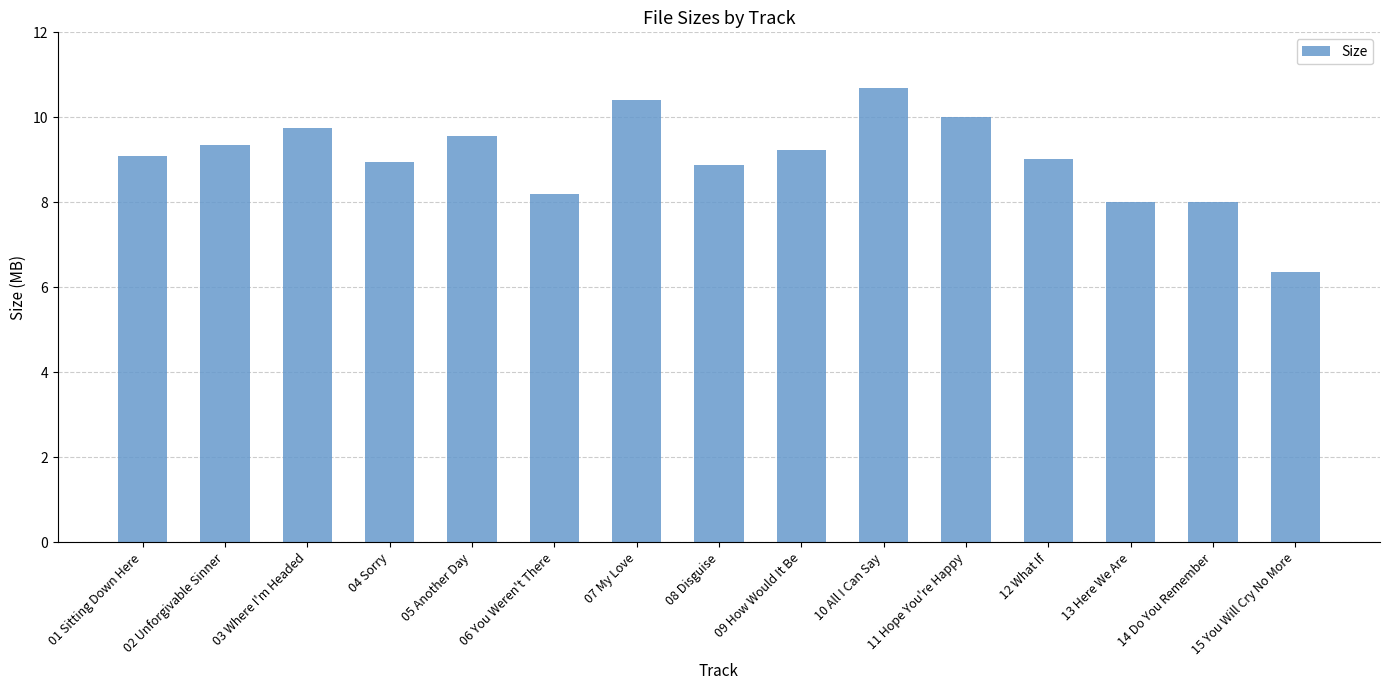

True or false: the data shows 9.6 at 05 Another Day.

True